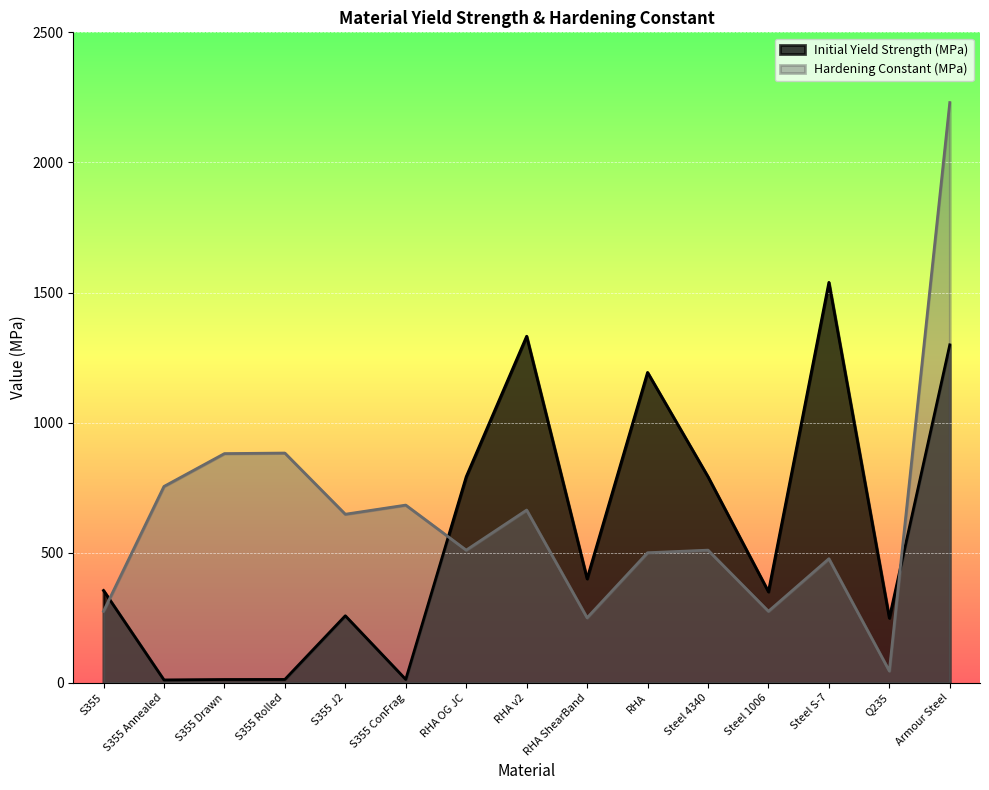

Which has a higher value, S355 or S355 Rolled?

S355